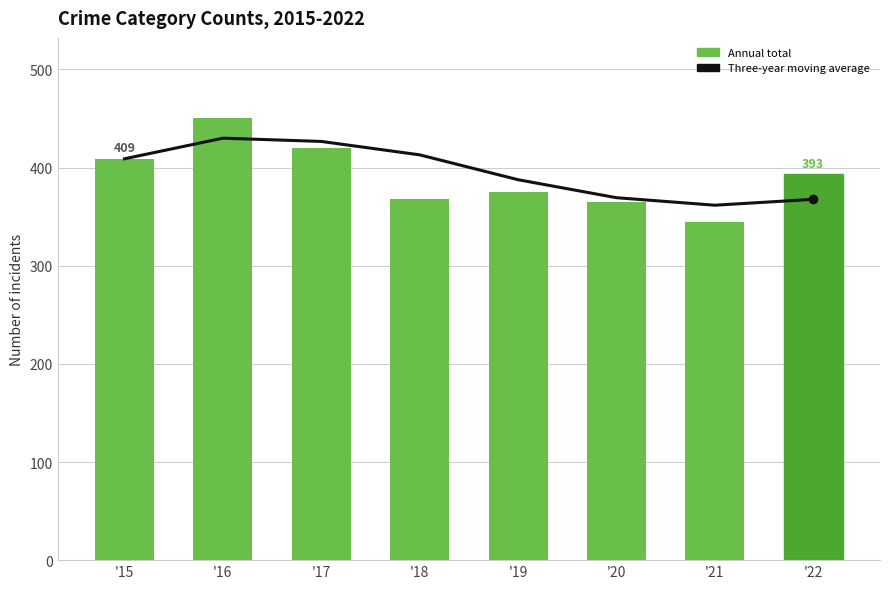

Reading left to right, transcribe all the data shown in this chart.

Three-year moving average: 409.0	430.0	426.7	413.0	387.7	369.3	361.7	367.7
Annual total: 409.0	451.0	420.0	368.0	375.0	365.0	345.0	393.0